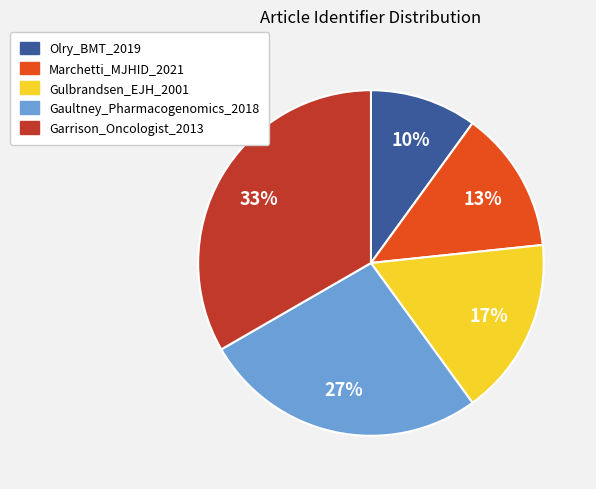

To the nearest percent, what is the combined percentage of Gaultney_Pharmacogenomics_2018 and Olry_BMT_2019?

37%